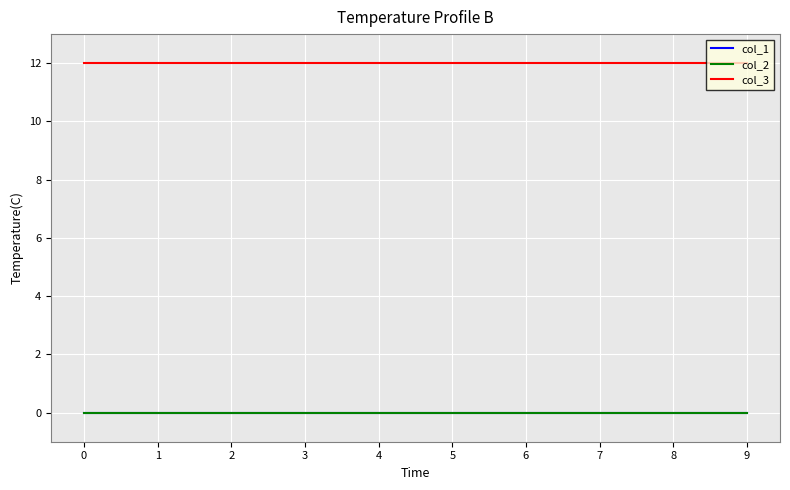

Is this an area chart (filled region under the line)?

No